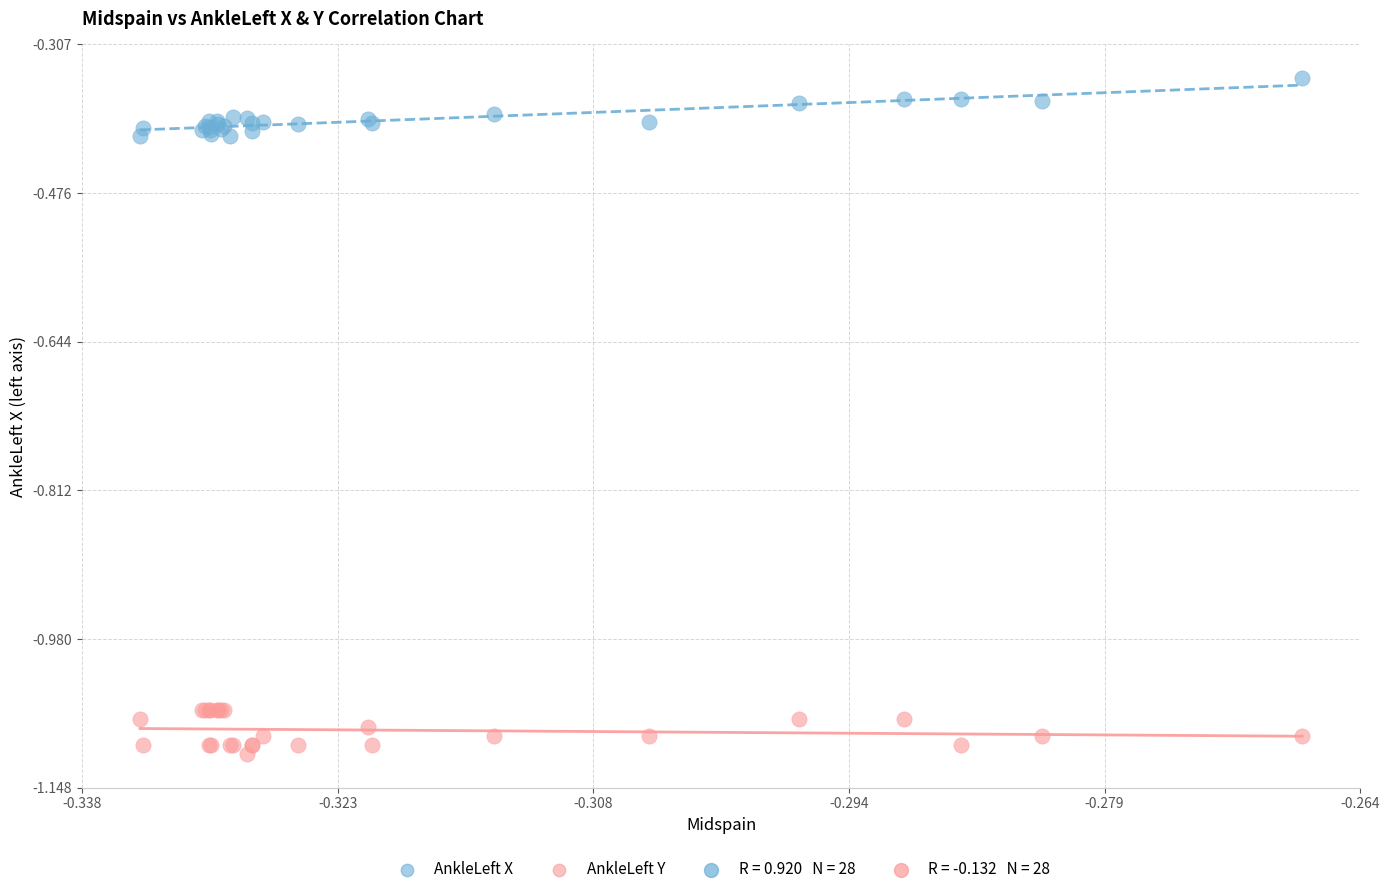

Which series contains the highest Y value?

AnkleLeft X